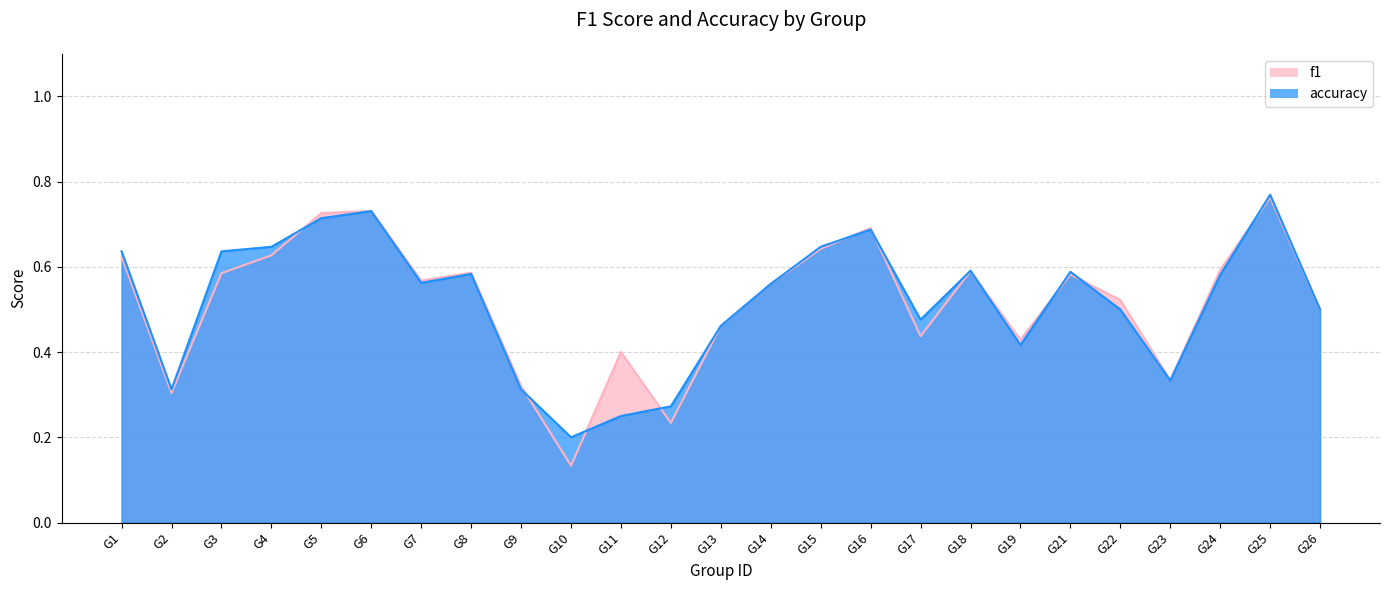

Where is accuracy nearest to the value 0?

G10